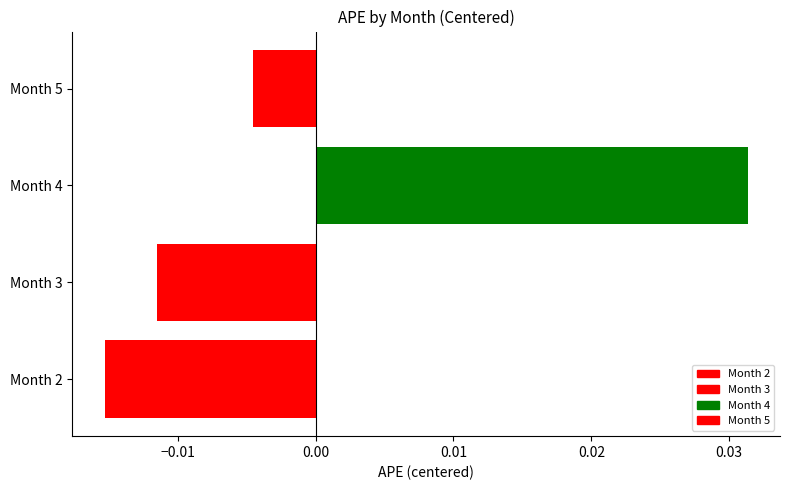

True or false: the data shows -0.0 at Month 5.

True